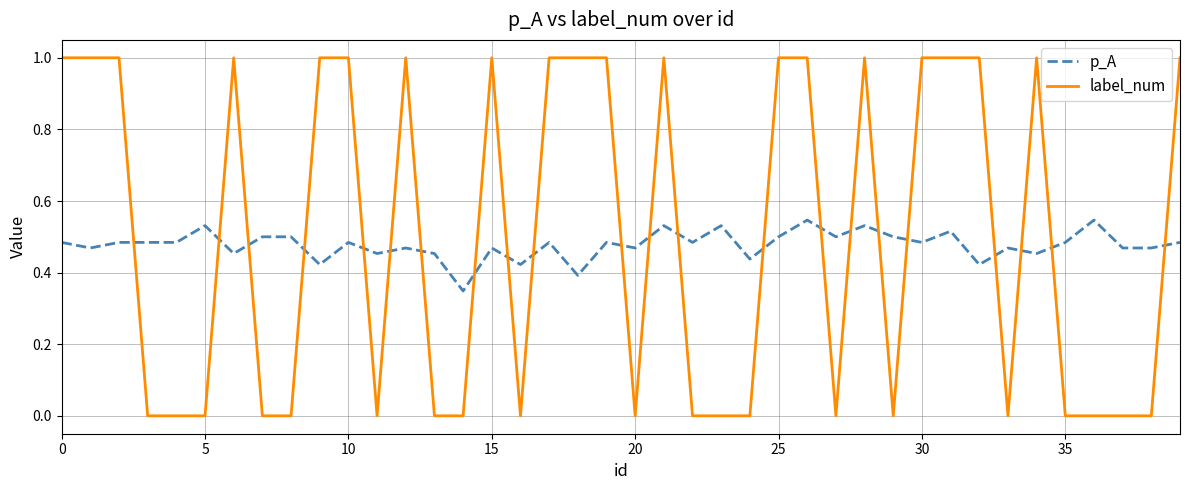

True or false: label_num and p_A intersect in this chart.

True